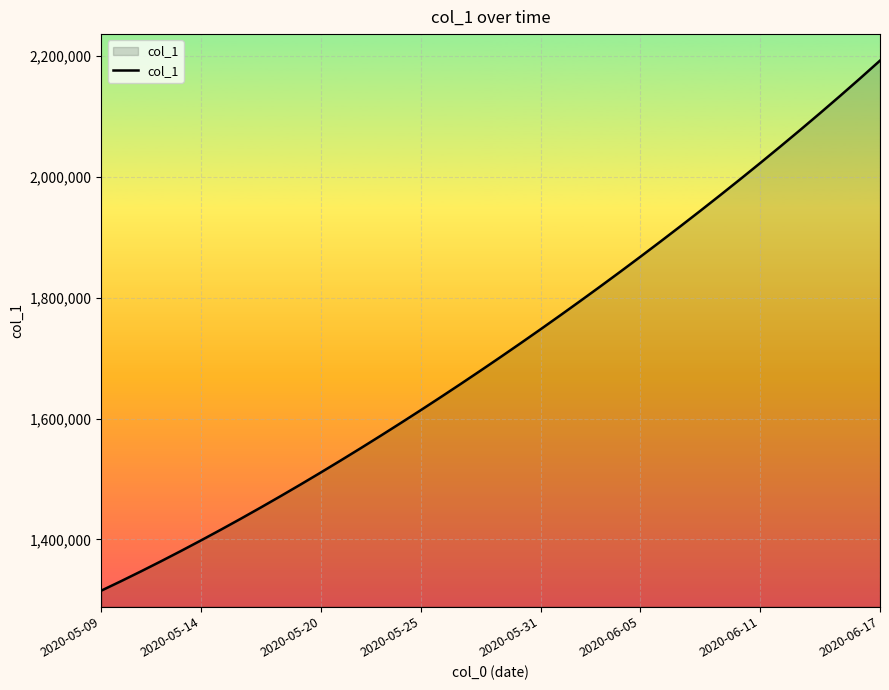

Does the chart have visible grid lines?

Yes